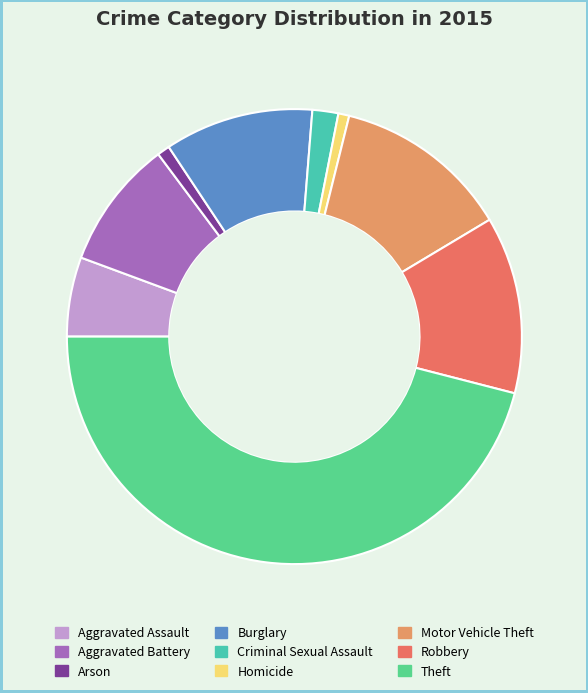

Which slice is the largest?

Theft